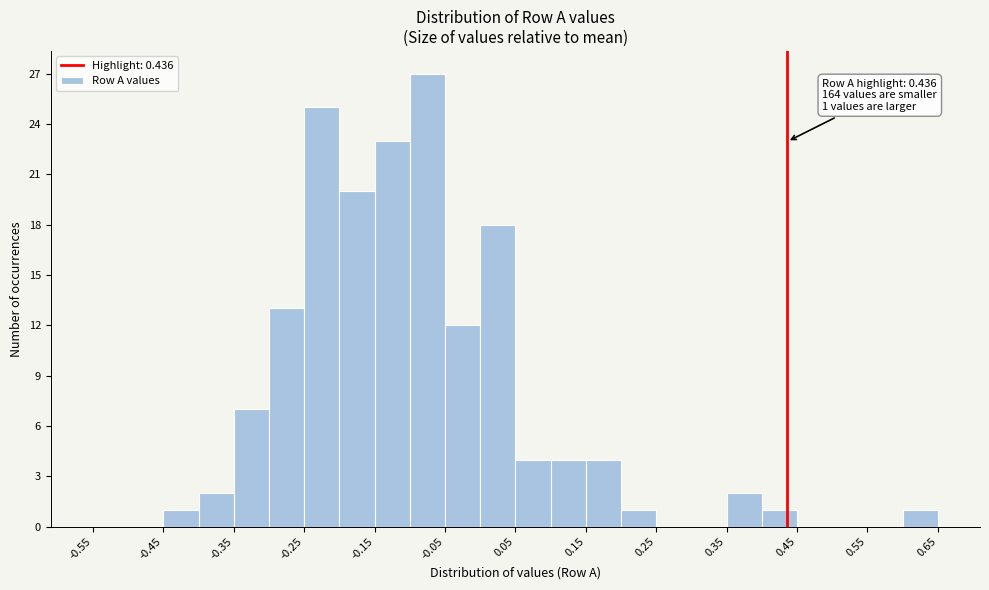

Over which range of the x-axis is the bar tallest?

-0.10 to -0.05